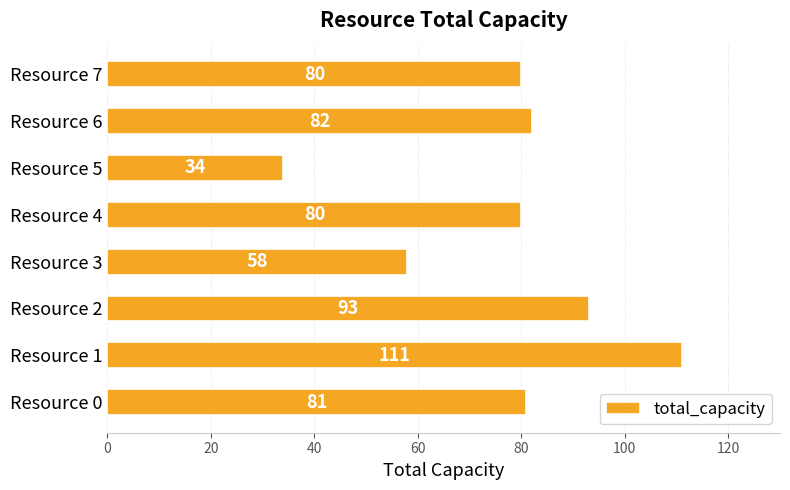

What is the sum of all values?

619